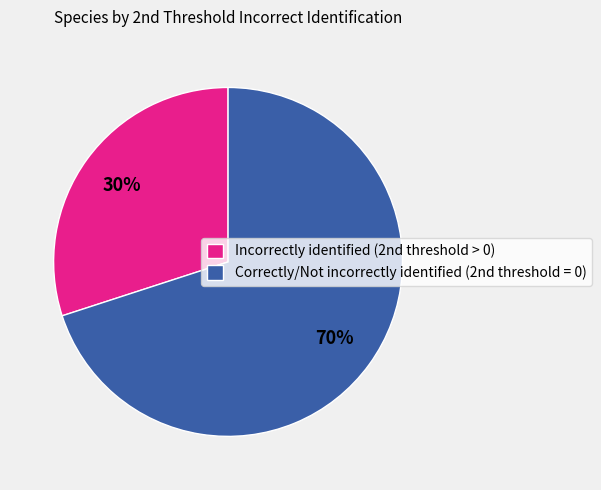

Which slice represents more than half of the pie?

Correctly/Not incorrectly identified (2nd threshold = 0)